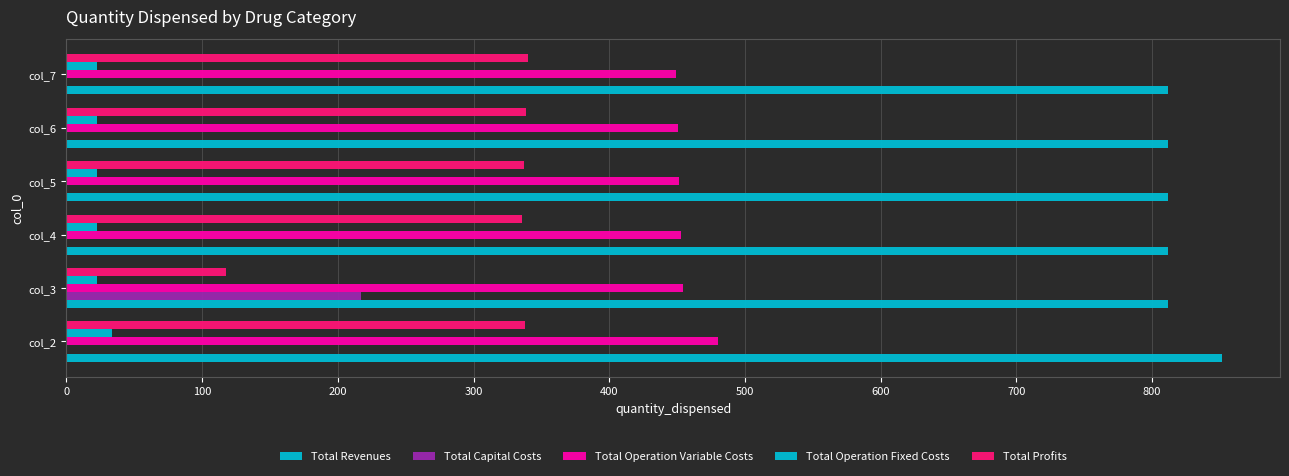

How many series are shown in this chart?

5